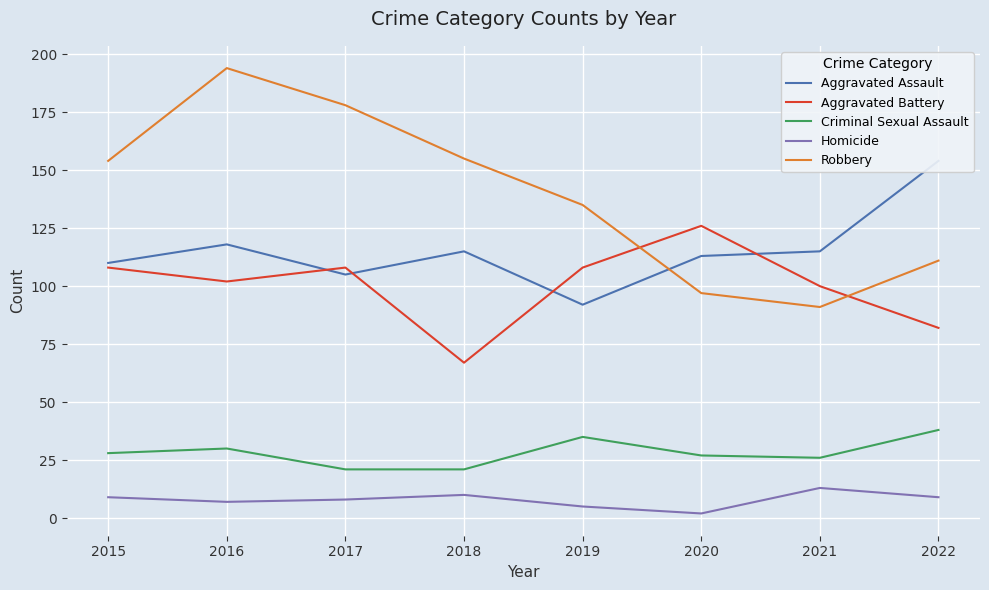

What is the difference between the Robbery values at 2017 and 2019?

43